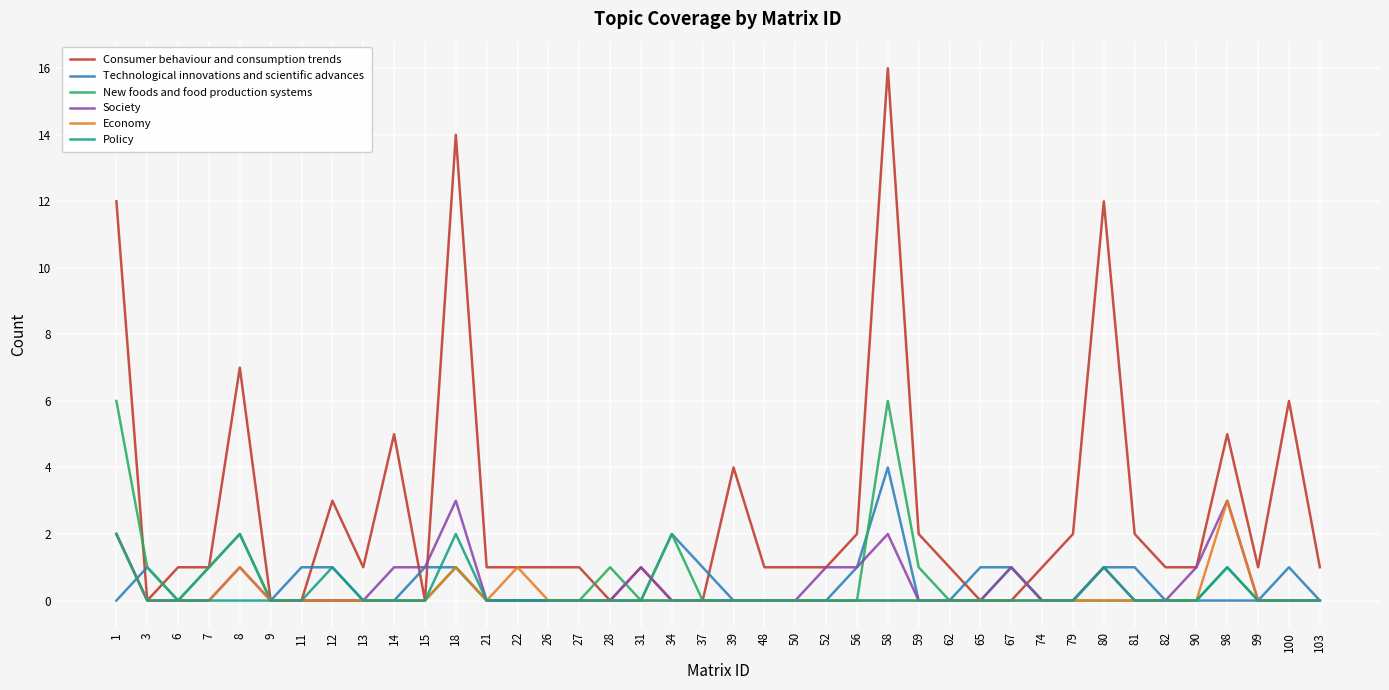

What is the total value across all series at 56?

4